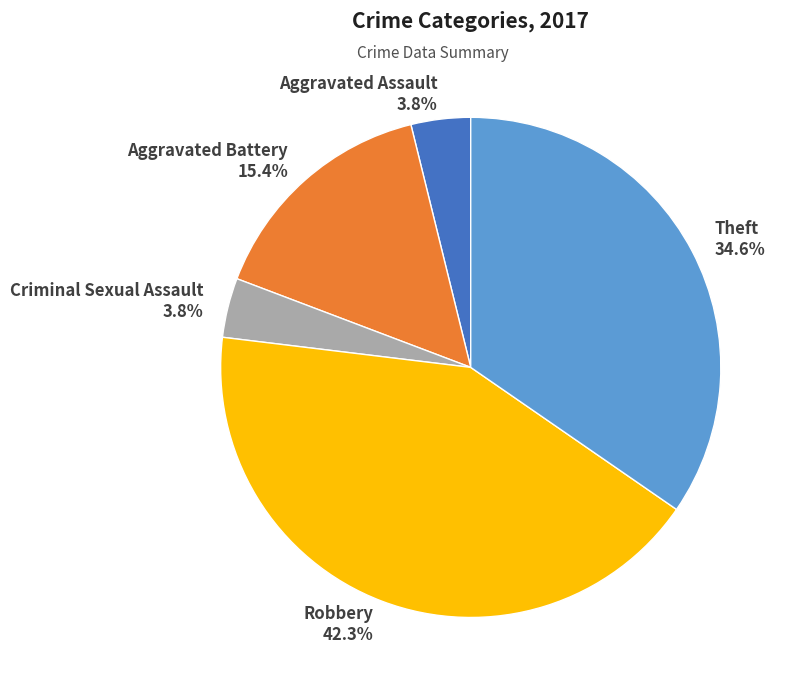

What percentage is the Theft slice, to the nearest percent?

35%